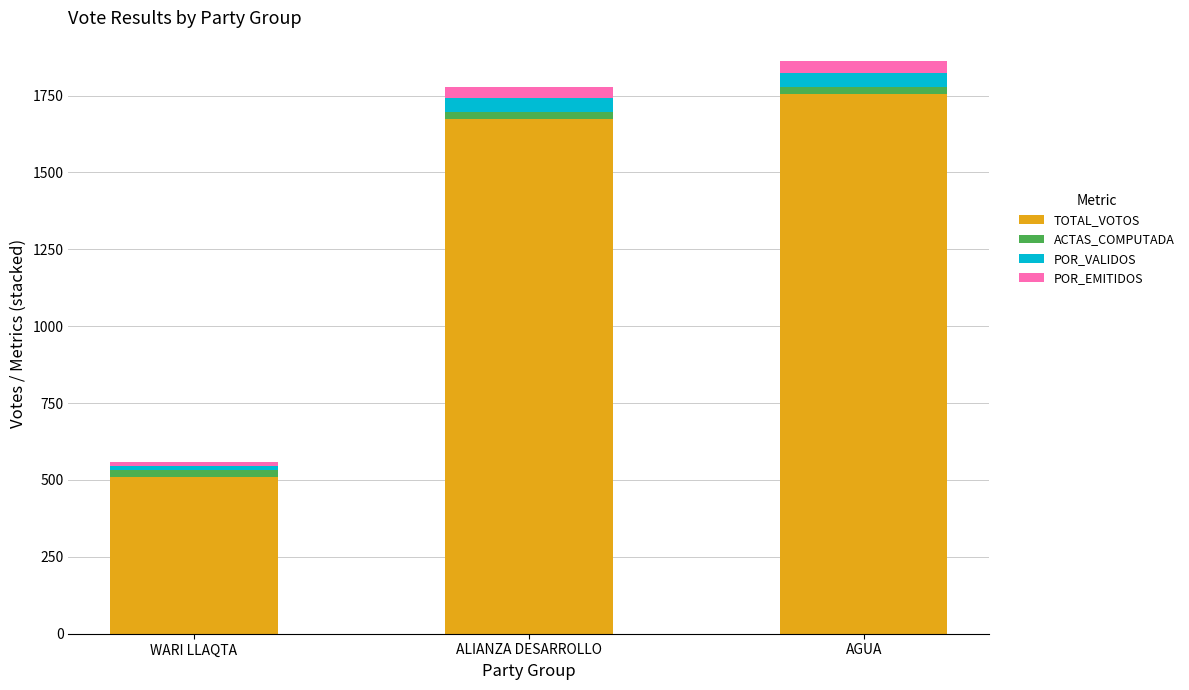

The value of TOTAL_VOTOS at WARI LLAQTA is 252.5. True or false?

False